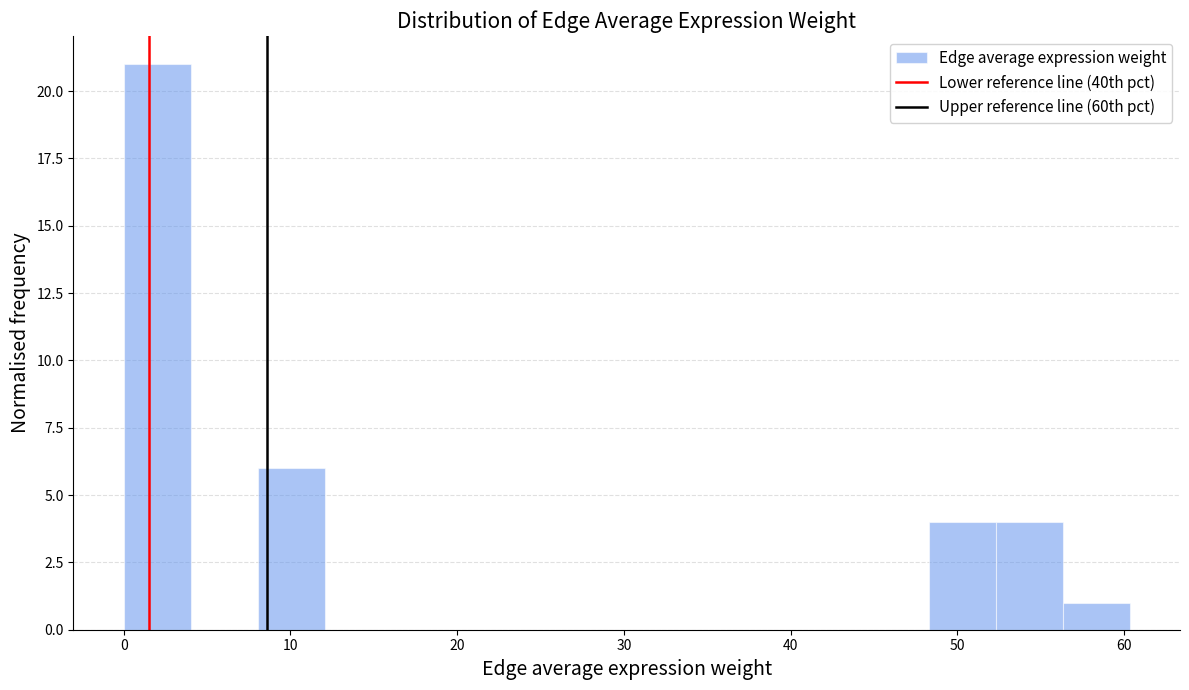

How tall is the bar that spans 48 to 52 on the x-axis? Neither the bar edges nor the heights are printed on the chart, so give them approximately, as read against the axes.

4